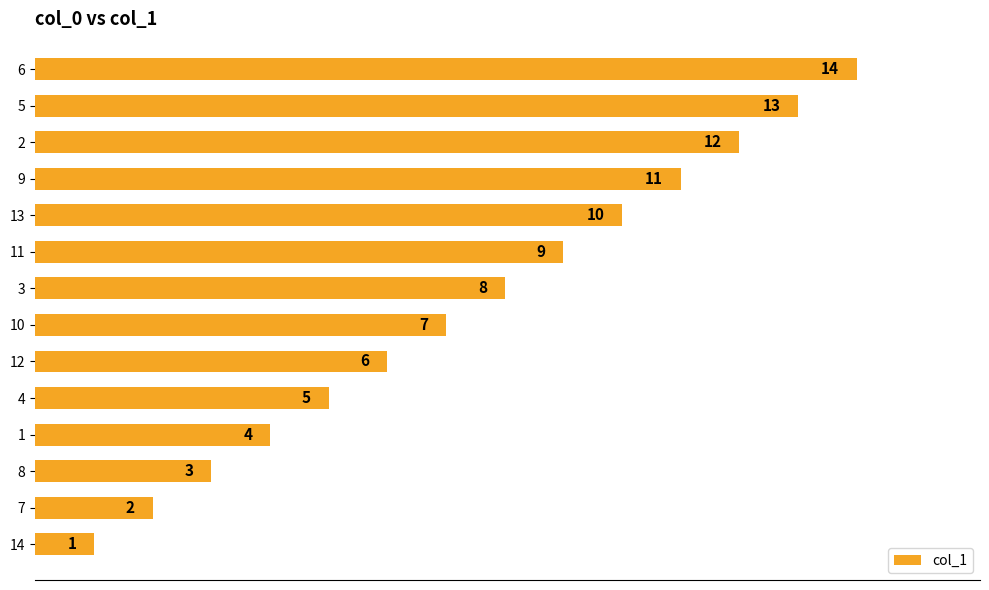

What is the sum of the values at 8 and 13?

13